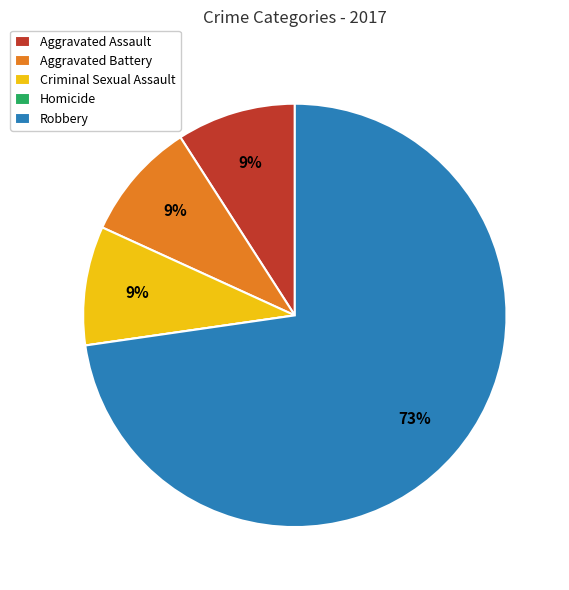

What is the ratio of the value at Aggravated Battery to the value at Aggravated Assault?

1.0